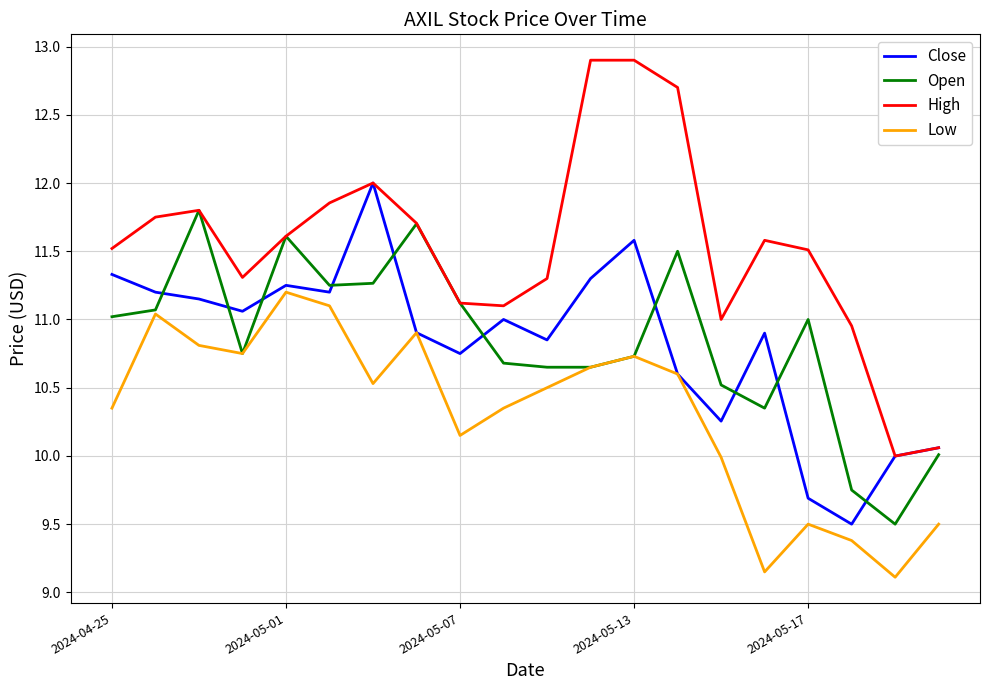

What are all the series names shown in the legend?

Close, Open, High, Low